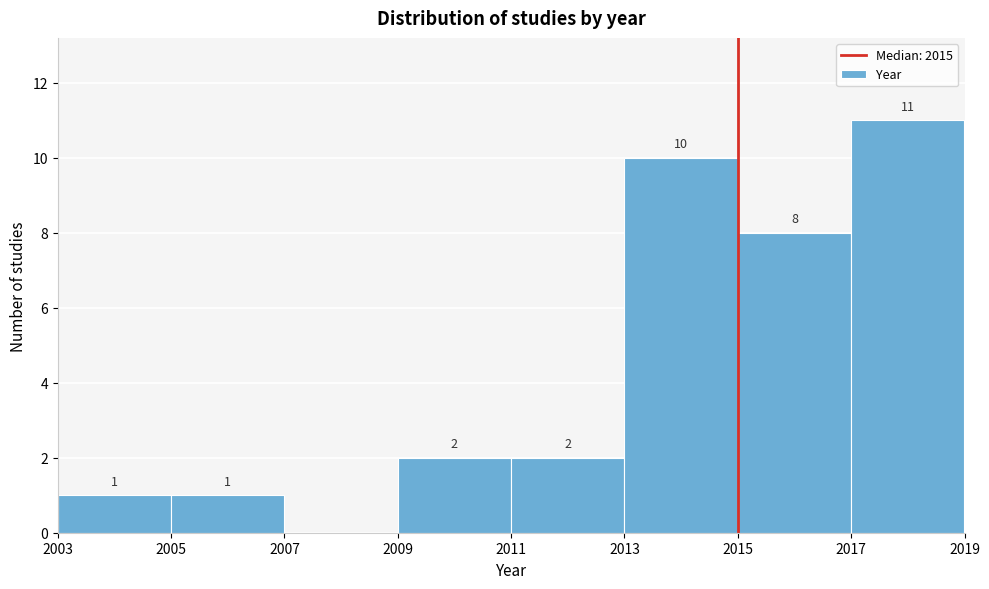

Over which range of the x-axis is the bar tallest?

2017 to 2019